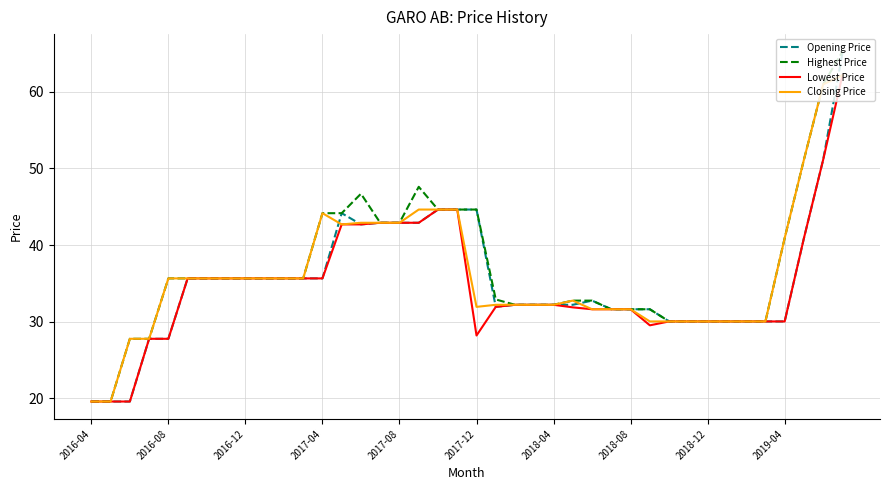

What is the maximum value shown in the chart?

65.2